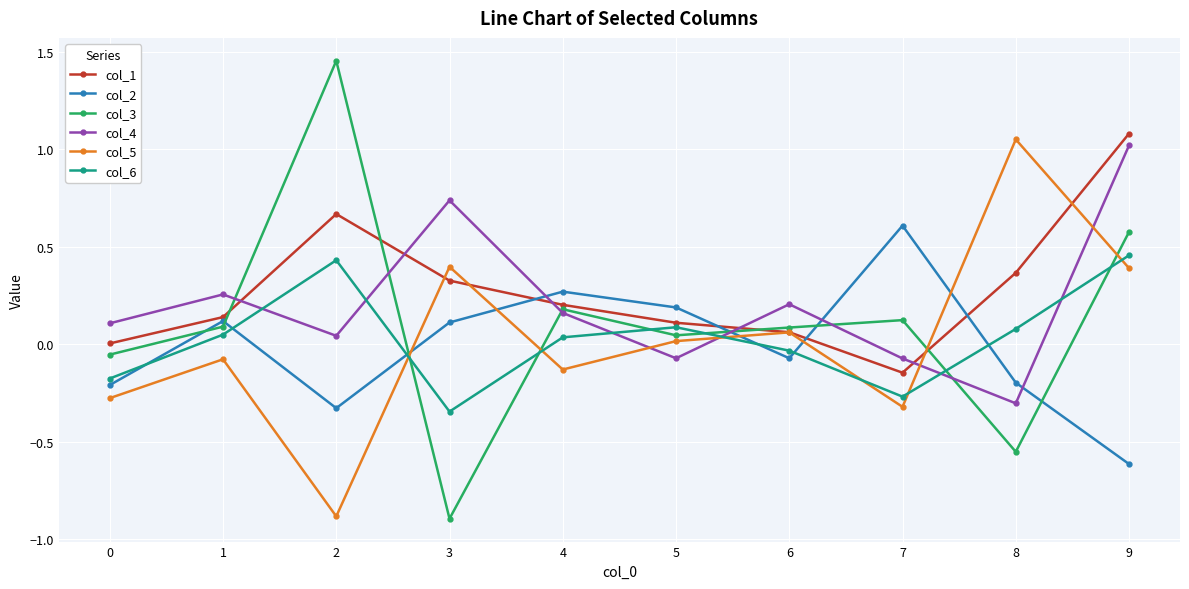

True or false: col_3 has more than 1 interior local peaks.

True